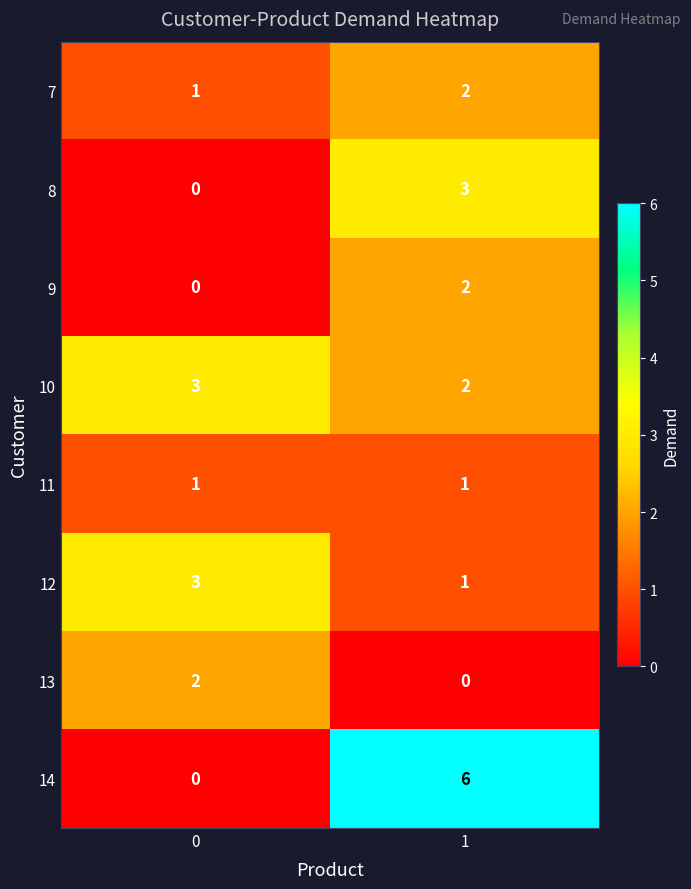

How many series are shown in this chart?

8